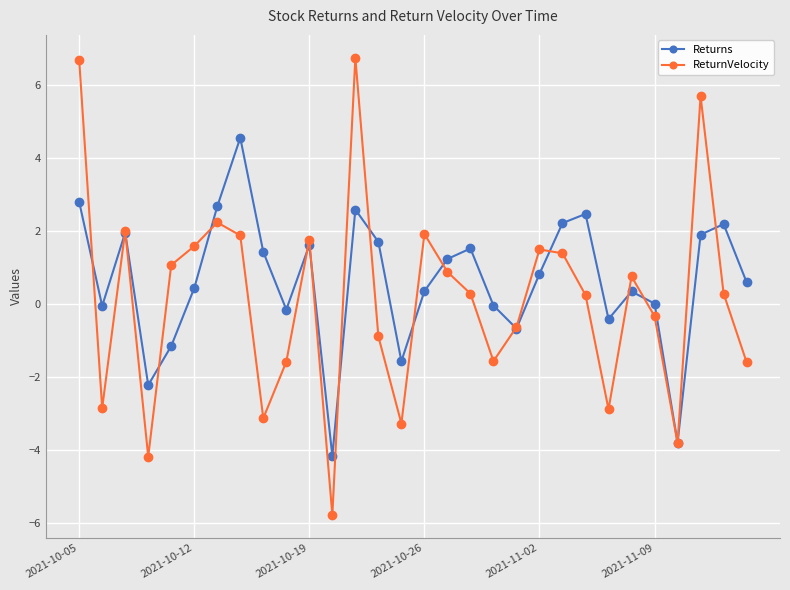

What is the highest value of the ReturnVelocity series?

6.7